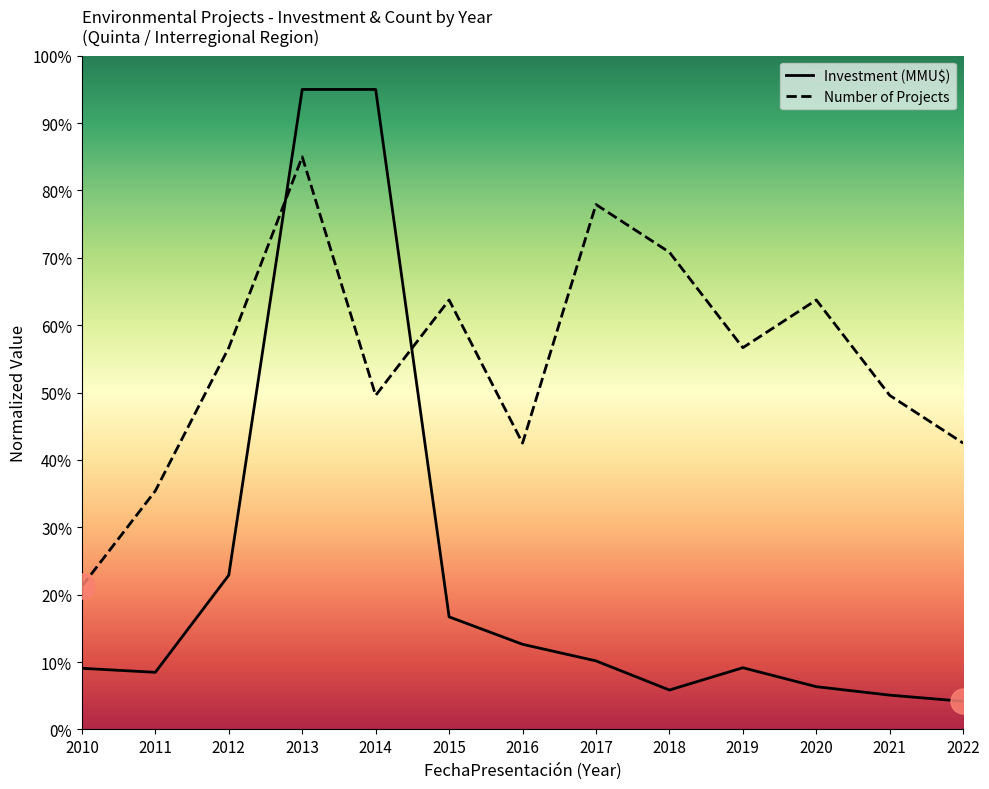

List the series in order of their peak value, highest first.

Investment (MMU$), Number of Projects